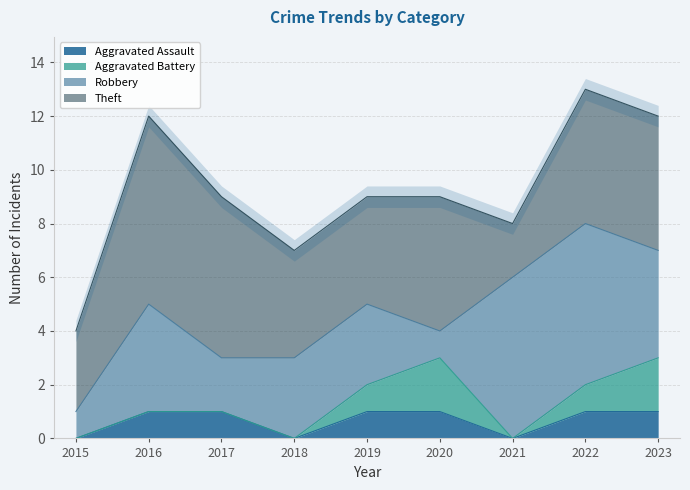

What is the spread (max minus min) of values at 2016?

7